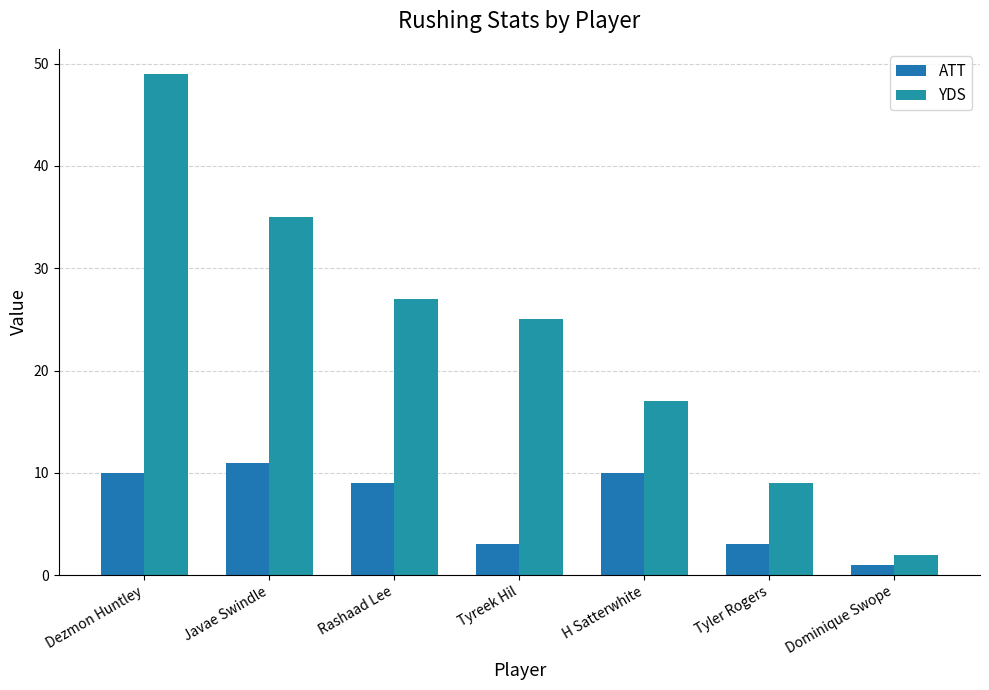

True or false: YDS has a value of 16 at Tyler Rogers.

False